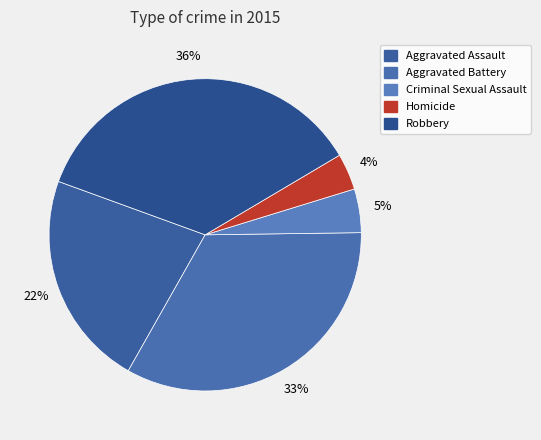

Is it true that Aggravated Assault is 35% of the pie?

False